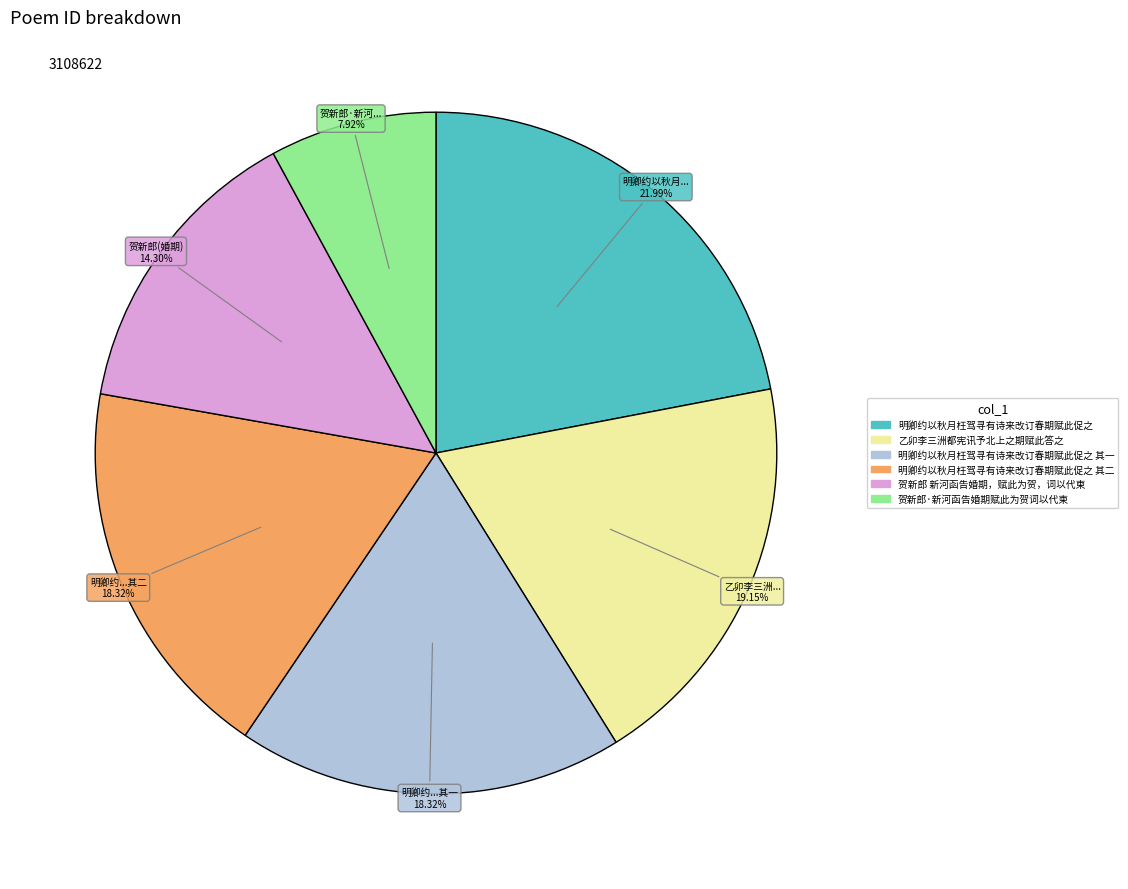

Is there a majority slice in this chart?

No